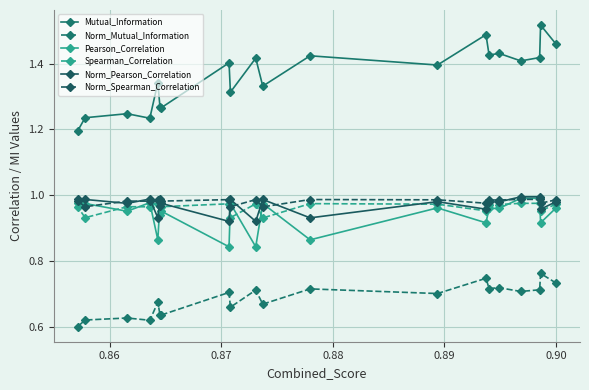

At how many categories does at least one series exceed 1?

20